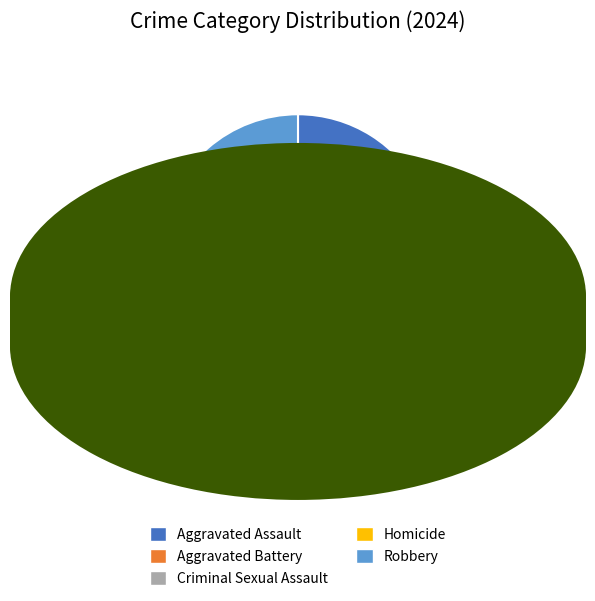

The Aggravated Assault slice represents 25% of the pie. True or false?

False